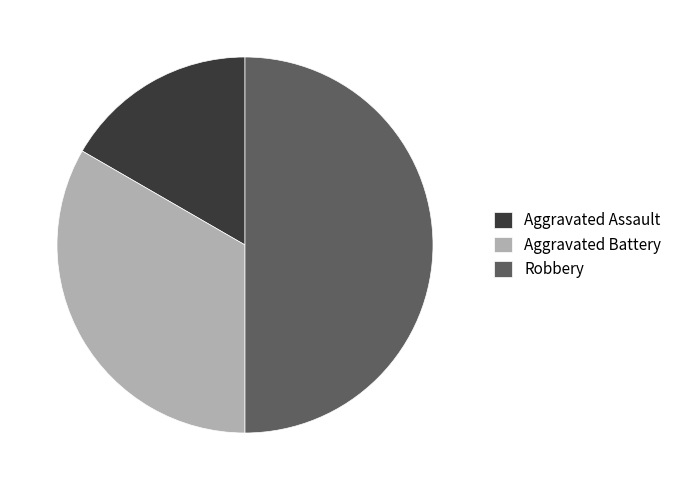

Rank the categories by value from lowest to highest.

Aggravated Assault, Aggravated Battery, Robbery